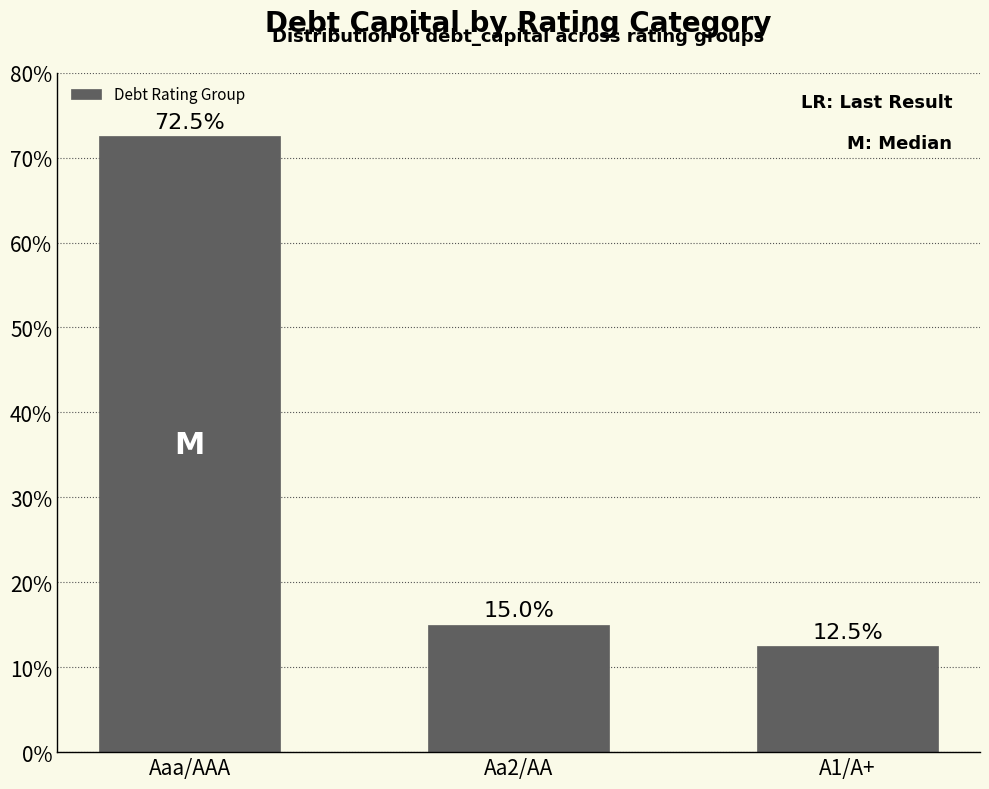

Does the chart contain any negative values?

No